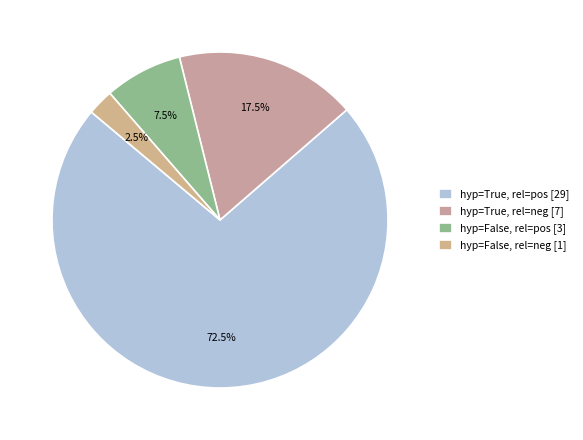

Count the number of slices in the pie.

4